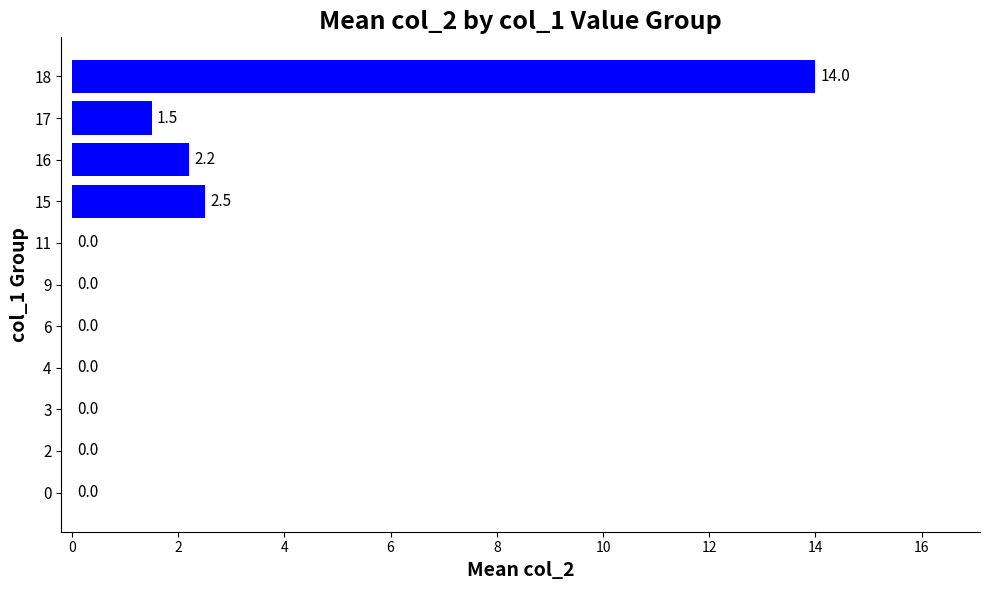

Reading bottom to top, what are all the values shown in this chart?

0=0.0	2=0.0	3=0.0	4=0.0	6=0.0	9=0.0	11=0.0	15=2.5	16=2.2	17=1.5	18=14.0